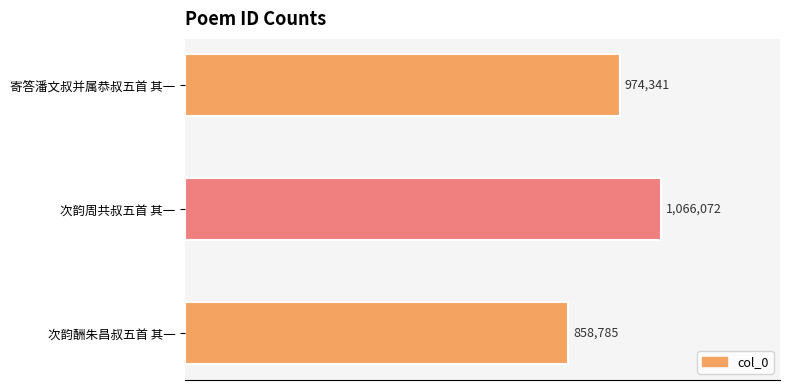

Does the chart contain any negative values?

No